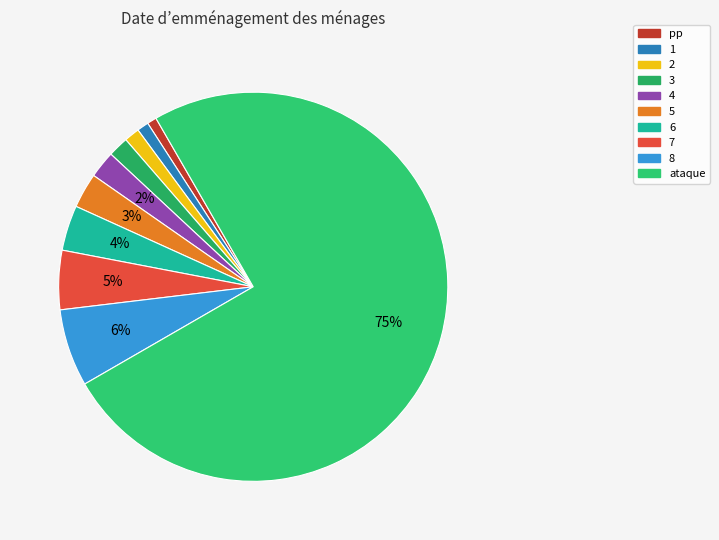

Is ataque the majority of the pie?

Yes